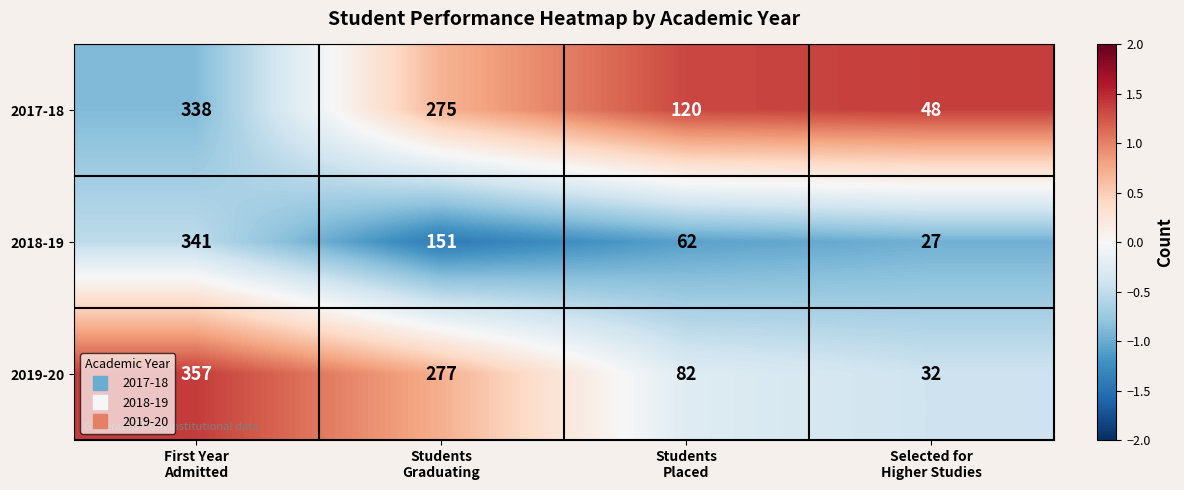

What is the spread (max minus min) of values at Selected for
Higher Studies?

21